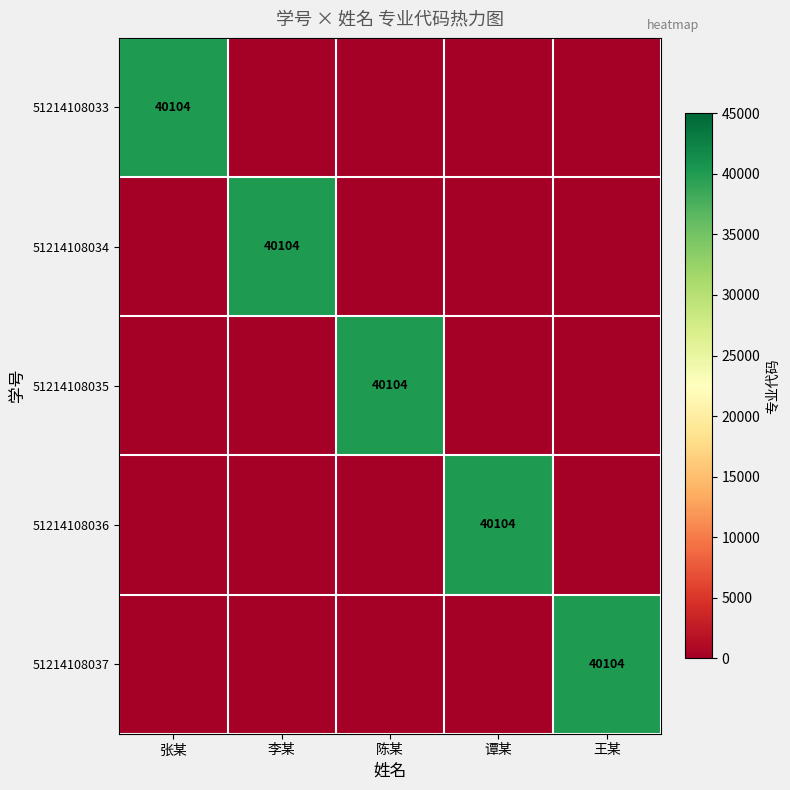

Is it true that 51214108035 equals 65566 at 陈某?

False